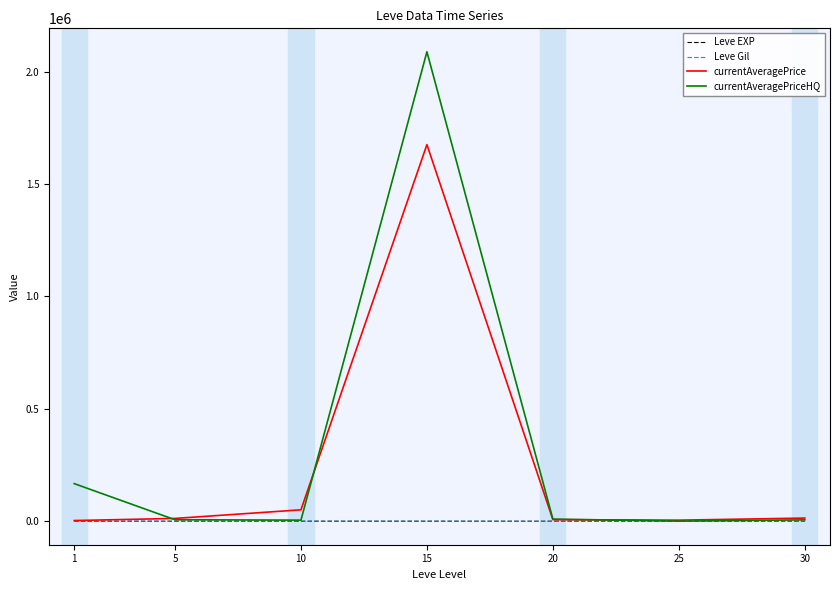

Which series has the largest range (max minus min)?

currentAveragePriceHQ